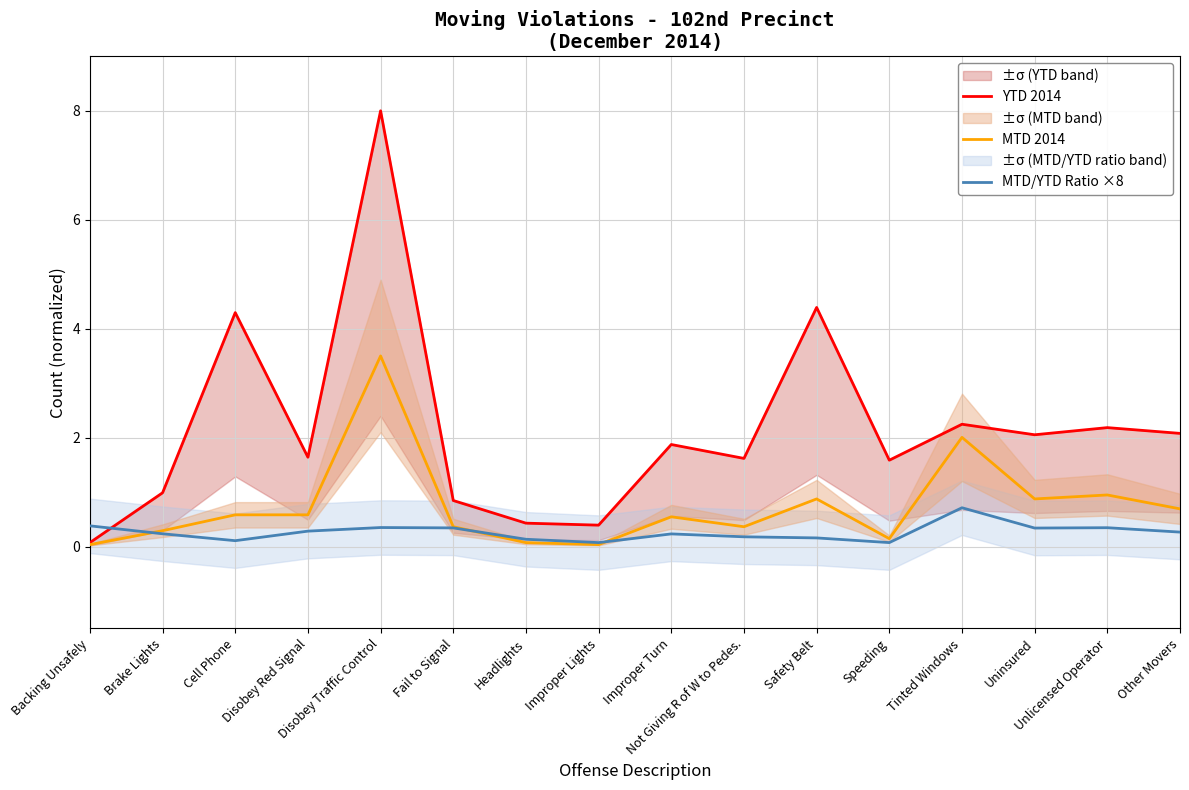

Does the chart display data point markers on the line(s)?

No